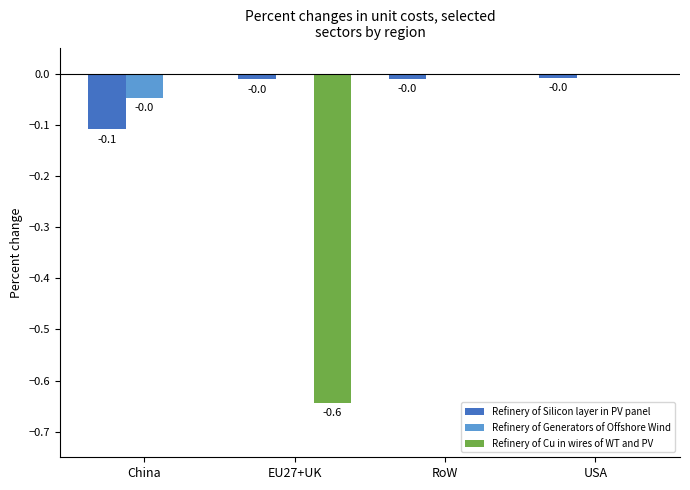

How many series are shown in this chart?

3